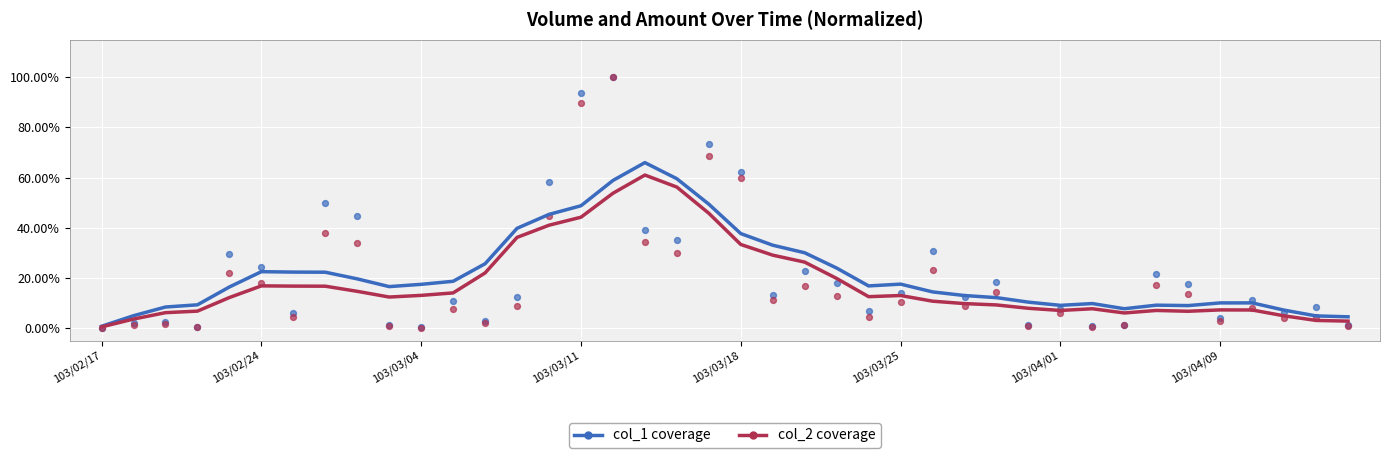

Which series has the largest Y range (max minus min)?

col_1 (normalized)